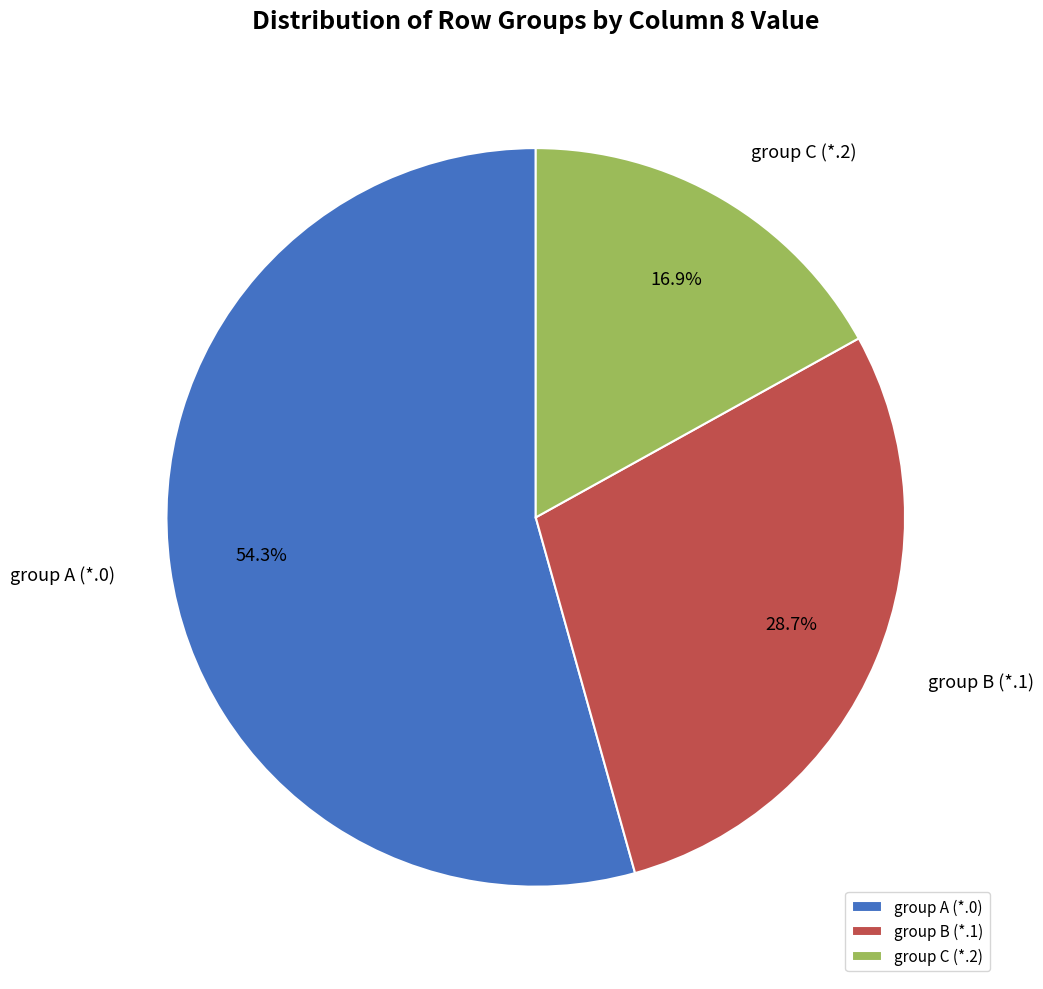

What percentage do group B (*.1) and group A (*.0) together represent?

83.1%